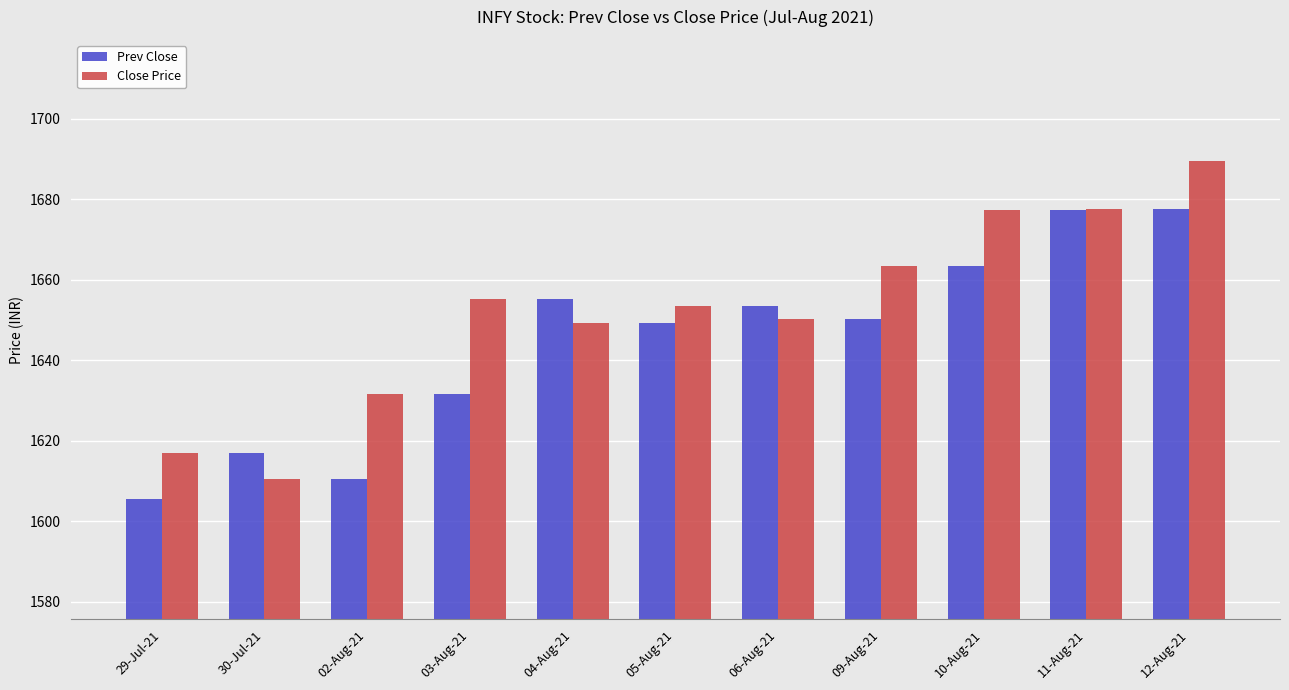

What is the approximate value of Close Price at 03-Aug-21?

1655.2